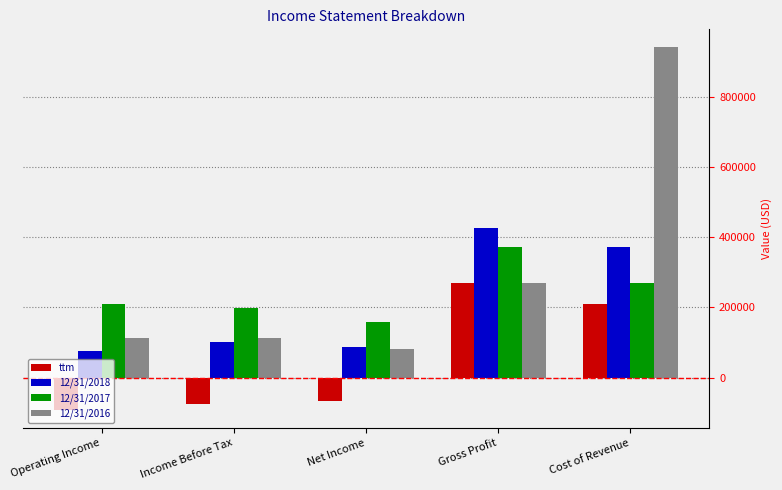

What is the difference between the highest and lowest values at Net Income?

225962